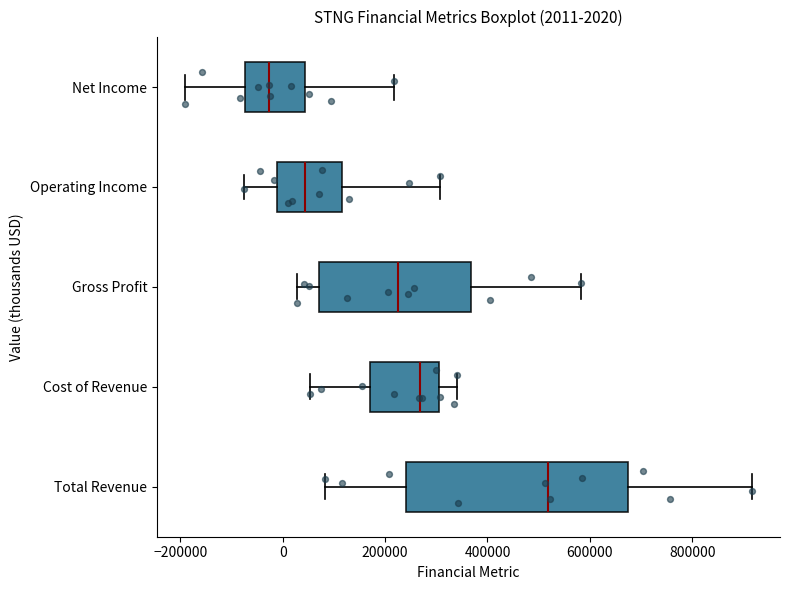

Which box is the widest, from its left edge to its right edge?

Total Revenue